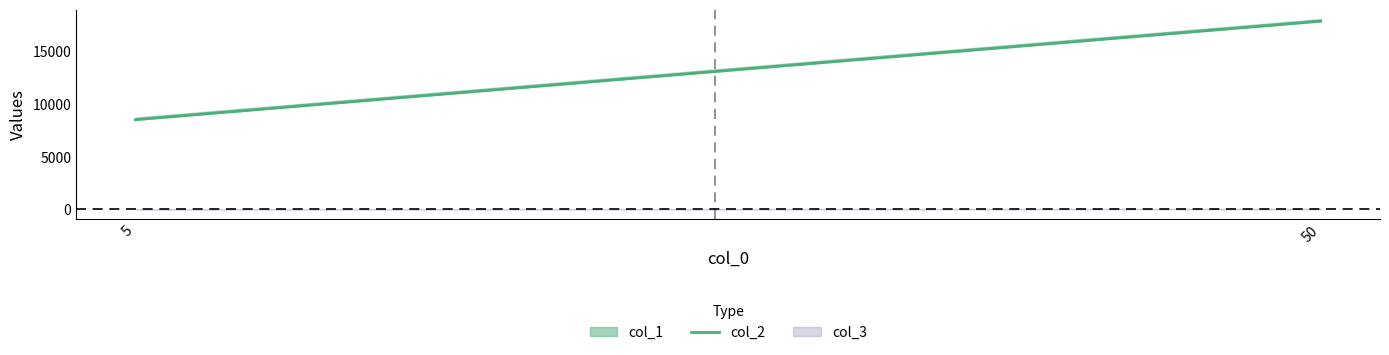

Between 5 and 50, which is larger?

50